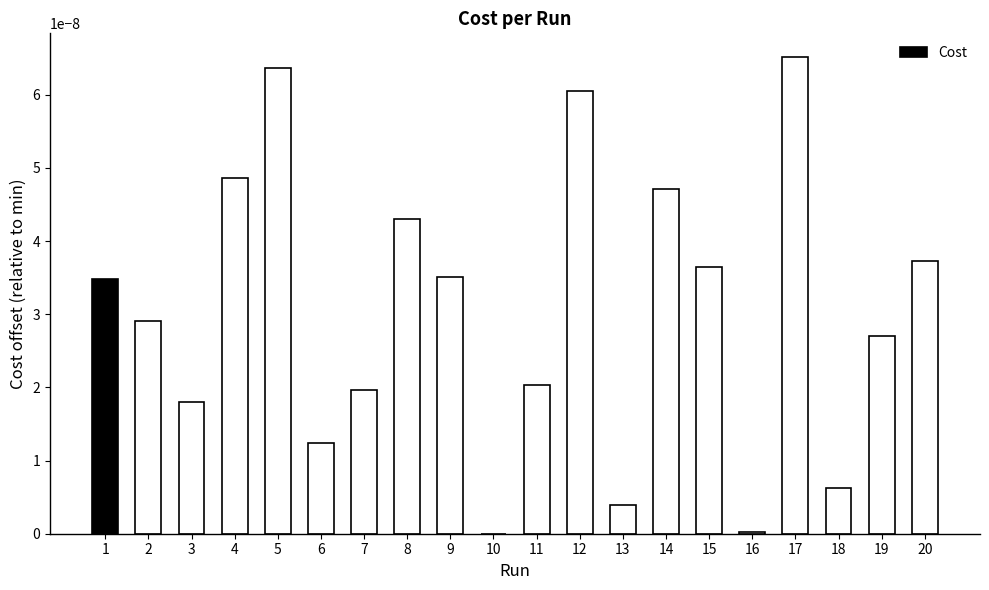

The value at 14 is 0.0. True or false?

True